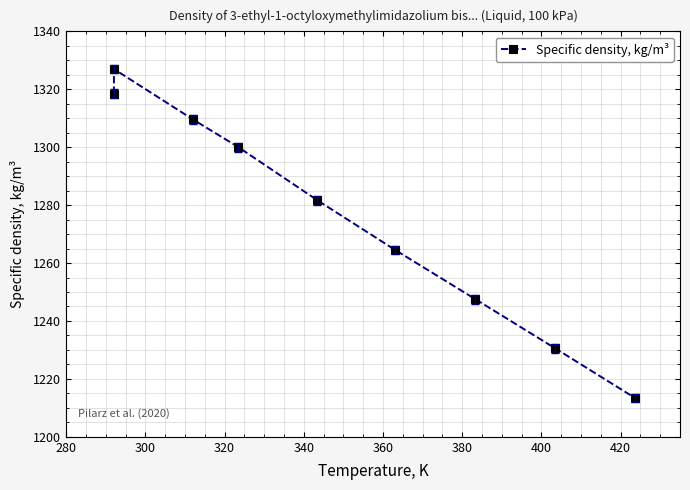

Reading left to right, transcribe all the data shown in this chart.

1318.5	1327.0	1309.6	1300.0	1281.7	1264.5	1247.5	1230.5	1213.4